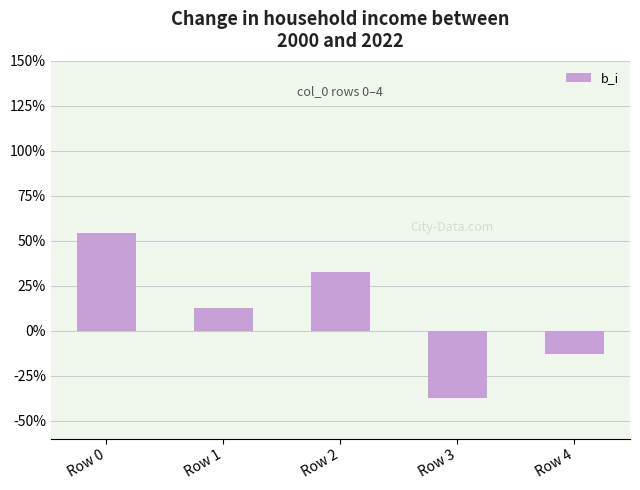

Does the chart contain any negative values?

Yes